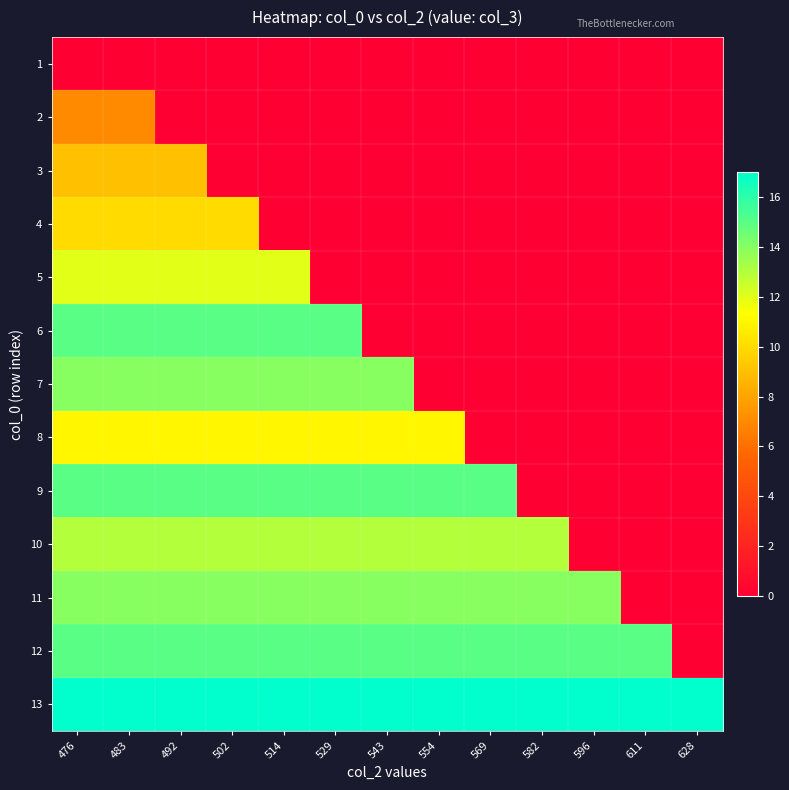

At which category is the sum across all series the highest?

476